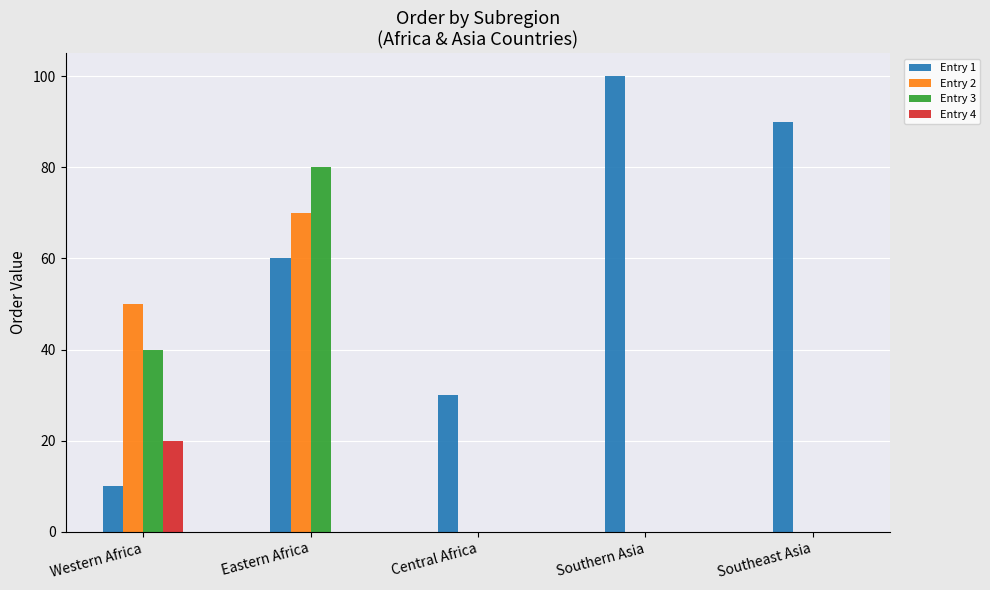

Reading left to right, what are all the values shown in this chart?

Entry 1: 10	60	30	100	90
Entry 2: 50	70	0	0	0
Entry 3: 40	80	0	0	0
Entry 4: 20	0	0	0	0